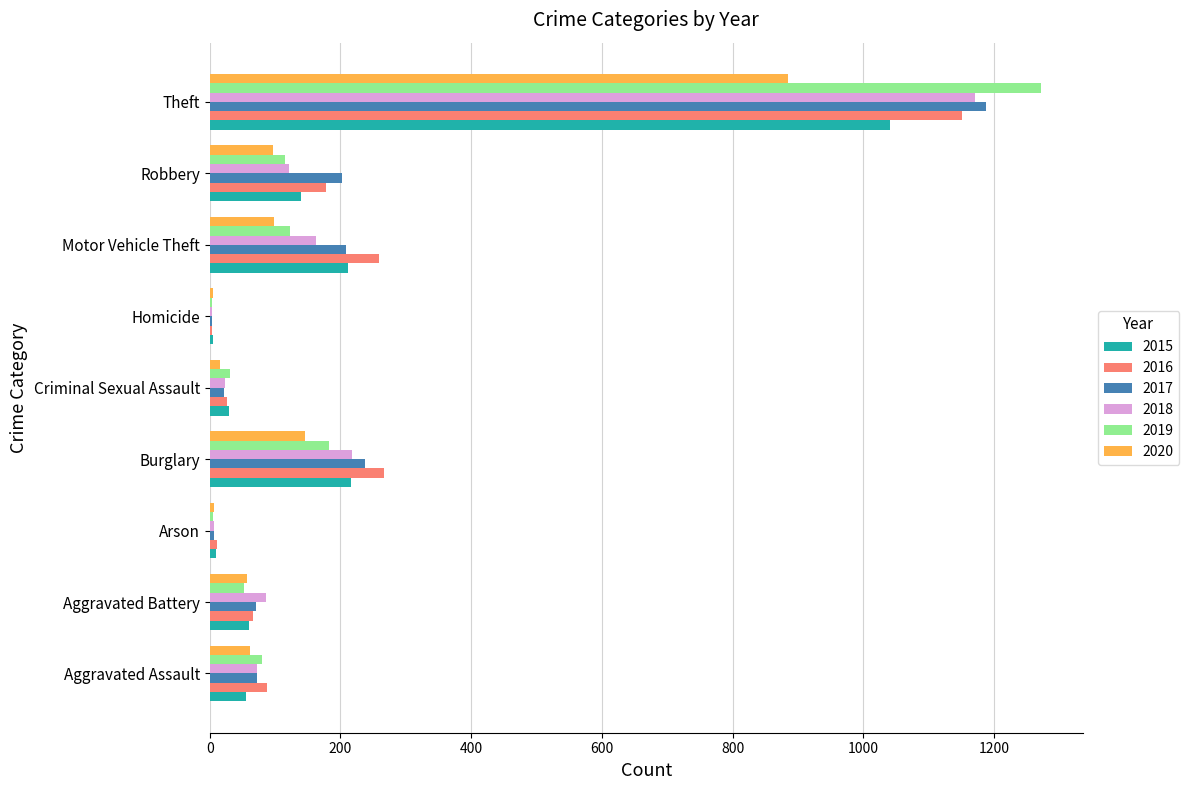

What is the sum of all 2016 values?

2050